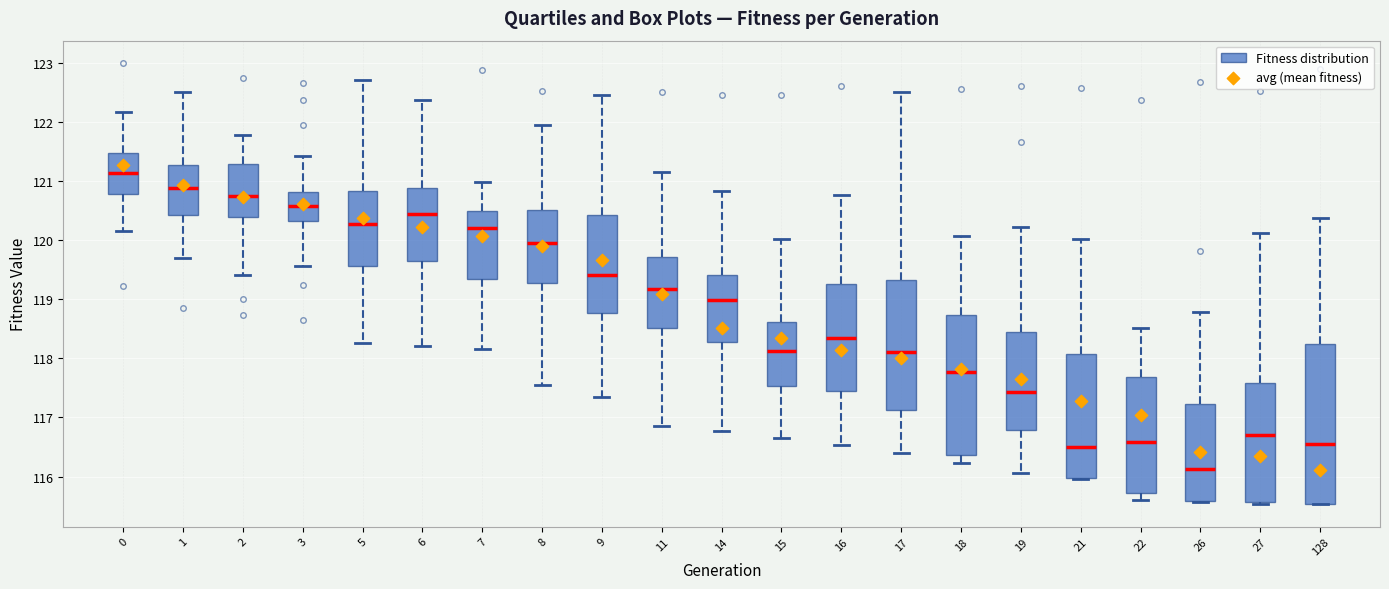

Which box has the lowest median line?

26